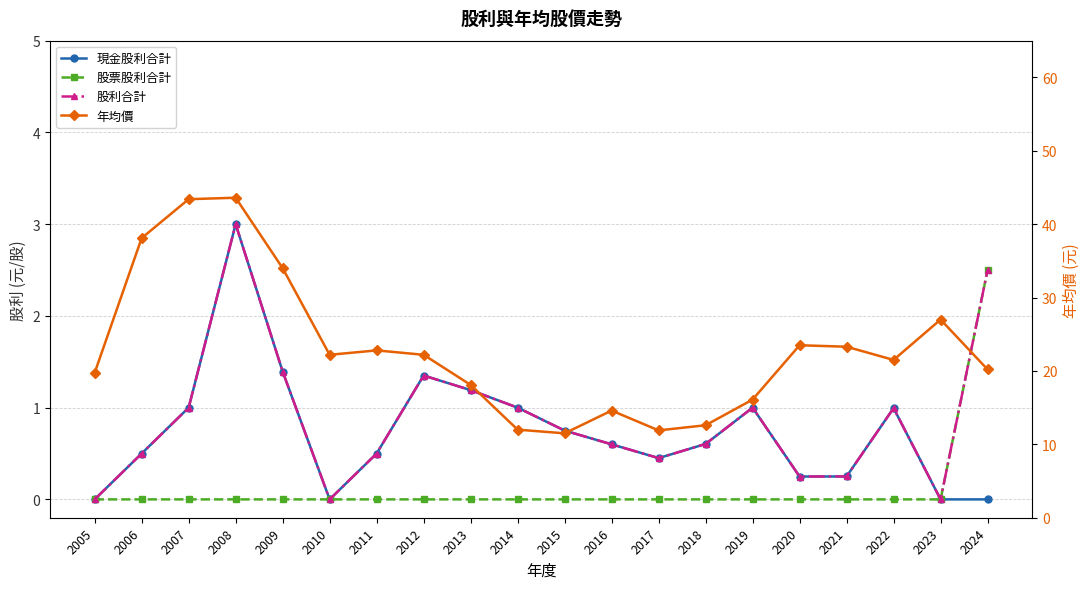

Reading right to left, transcribe all the data shown in this chart.

現金股利合計: 2024=0.0	2023=0.0	2022=1.0	2021=0.2	2020=0.2	2019=1.0	2018=0.6	2017=0.5	2016=0.6	2015=0.8	2014=1.0	2013=1.2	2012=1.4	2011=0.5	2010=0.0	2009=1.4	2008=3.0	2007=1.0	2006=0.5	2005=0.0
股票股利合計: 2024=2.5	2023=0.0	2022=0.0	2021=0.0	2020=0.0	2019=0.0	2018=0.0	2017=0.0	2016=0.0	2015=0.0	2014=0.0	2013=0.0	2012=0.0	2011=0.0	2010=0.0	2009=0.0	2008=0.0	2007=0.0	2006=0.0	2005=0.0
股利合計: 2024=2.5	2023=0.0	2022=1.0	2021=0.2	2020=0.2	2019=1.0	2018=0.6	2017=0.5	2016=0.6	2015=0.8	2014=1.0	2013=1.2	2012=1.4	2011=0.5	2010=0.0	2009=1.4	2008=3.0	2007=1.0	2006=0.5	2005=0.0
年均價: 2024=20.2	2023=27.0	2022=21.5	2021=23.3	2020=23.5	2019=16.1	2018=12.6	2017=11.9	2016=14.6	2015=11.5	2014=12.0	2013=18.1	2012=22.2	2011=22.8	2010=22.2	2009=34.0	2008=43.6	2007=43.4	2006=38.1	2005=19.8